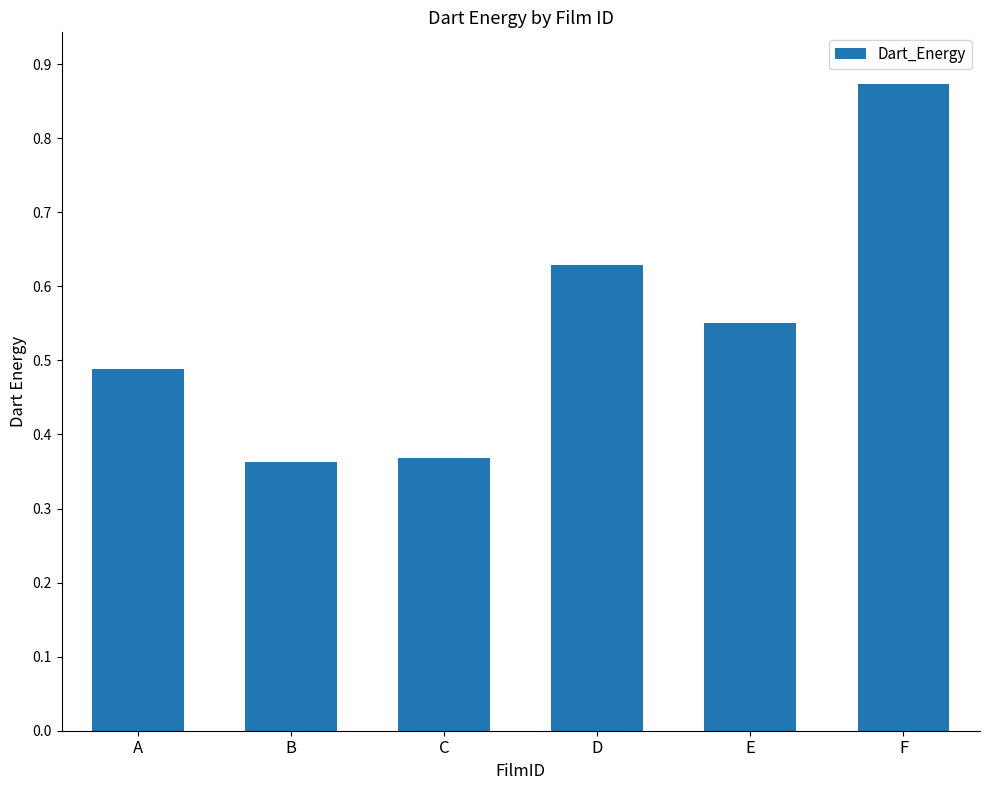

How many values are between 0 and 1?

6